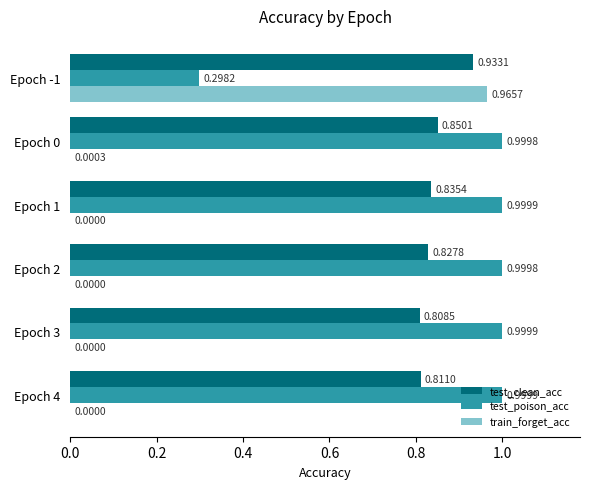

Between Epoch 1 and Epoch 4, which series saw the biggest shift?

test_clean_acc